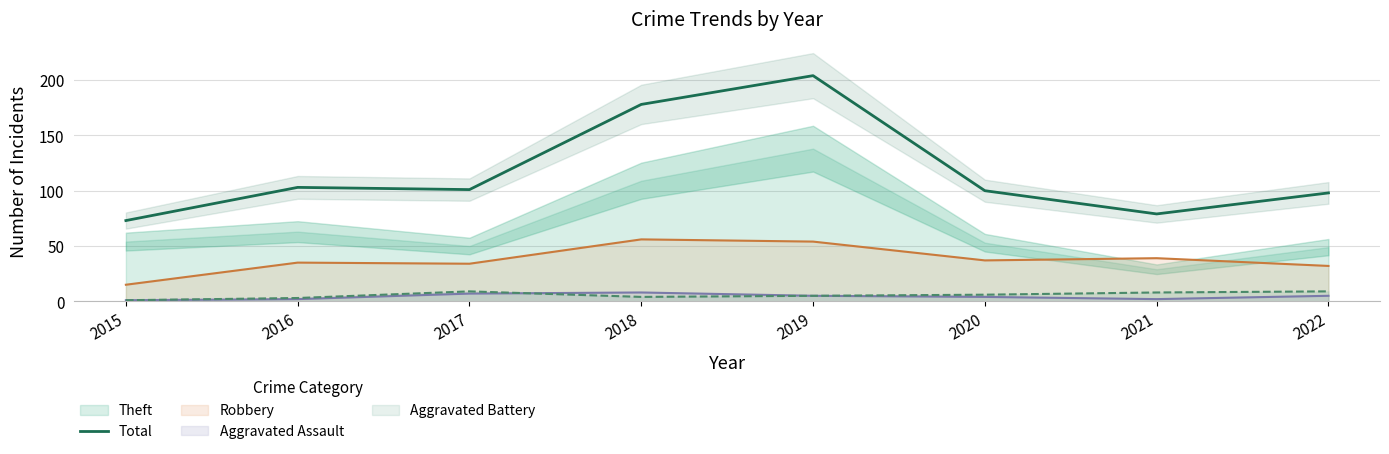

What is the value of the 6th point from the left?

100